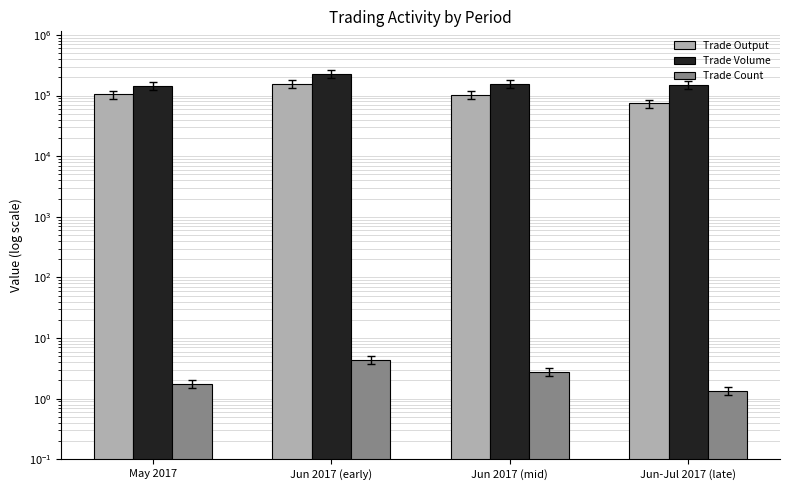

How many groups of bars are there?

4